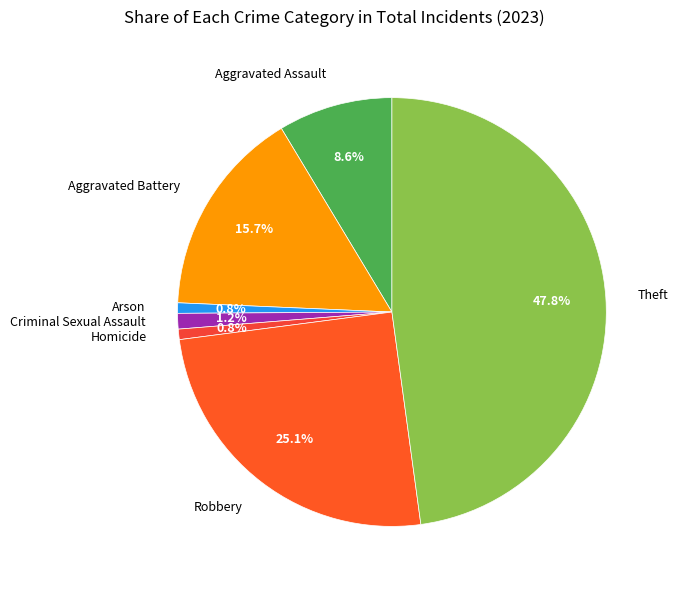

To the nearest percent, what is the difference between the largest and smallest slice percentages?

47%